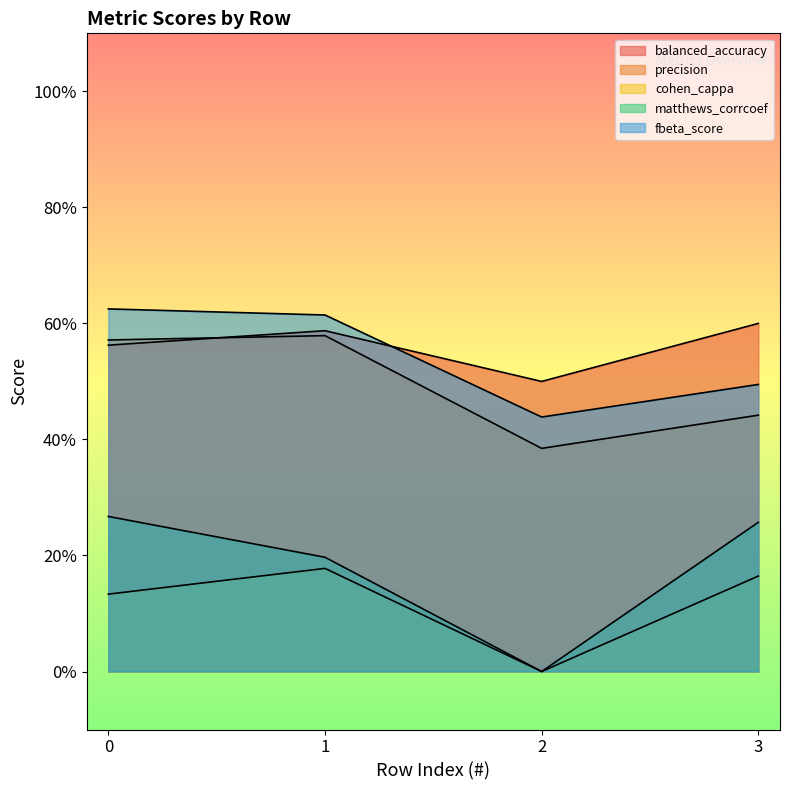

Rank the series at 2 from highest to lowest value.

balanced_accuracy, fbeta_score, precision, cohen_cappa, matthews_corrcoef